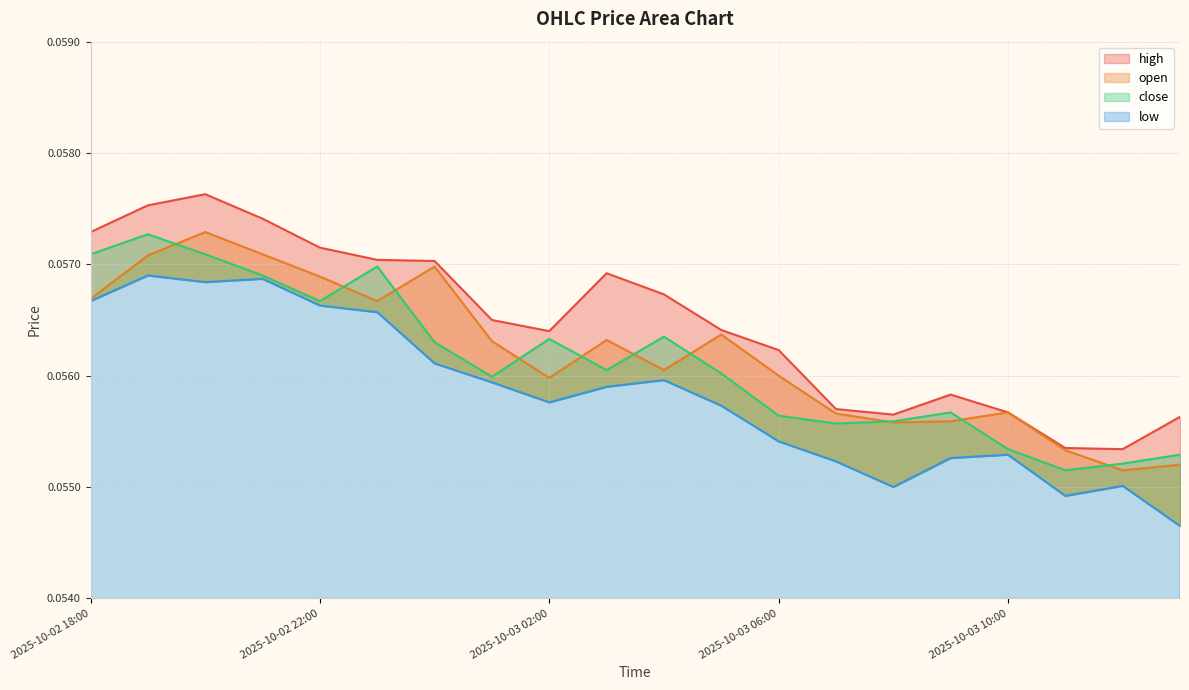

Is it true that open equals 0.1 at 2025-10-03 00:00?

False